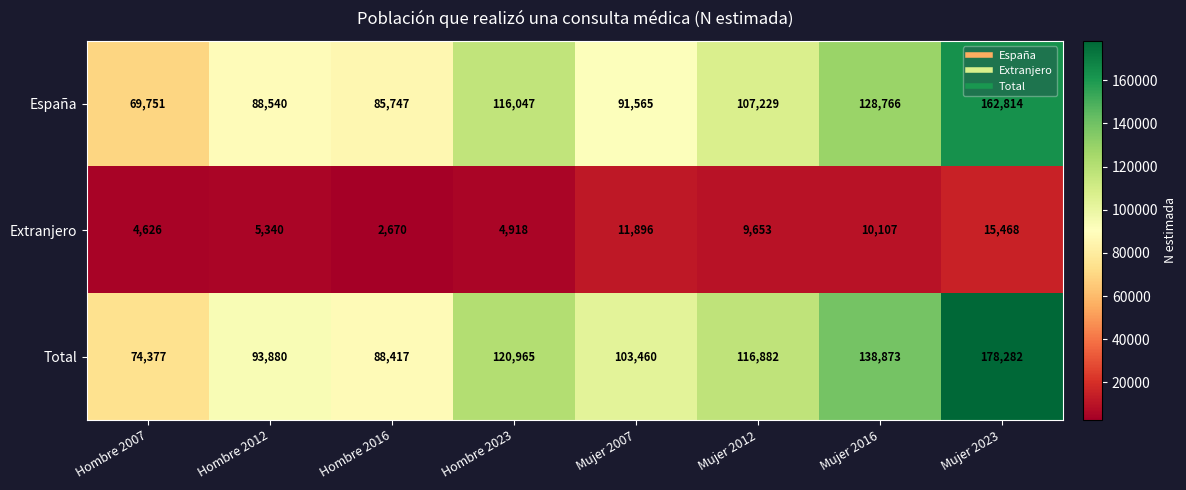

What is the difference between the maximum and minimum values in the España series?

93063